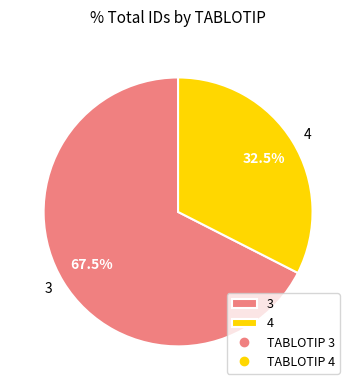

What is the largest slice in the pie chart?

3